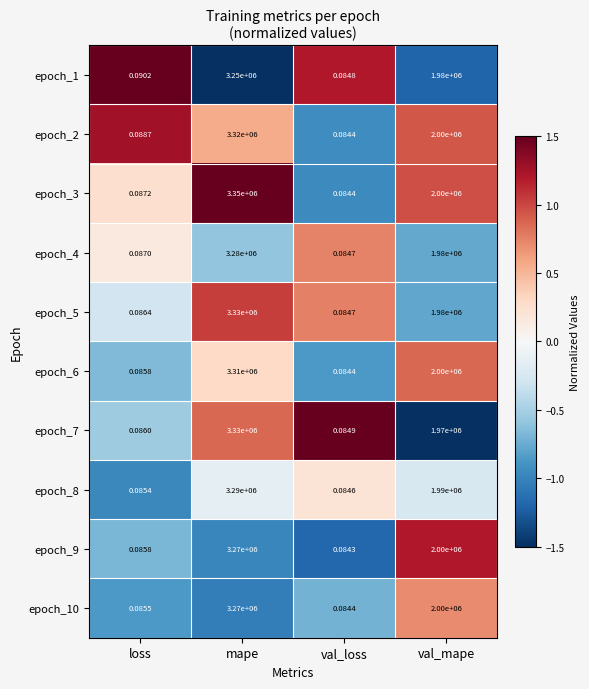

At which category is the sum across all series the highest?

mape